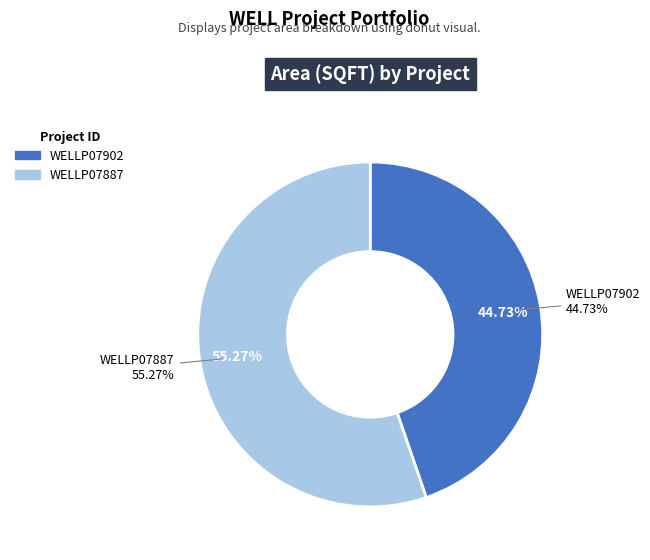

To the nearest percent, what percentage of the pie is WELLP07887?

55%